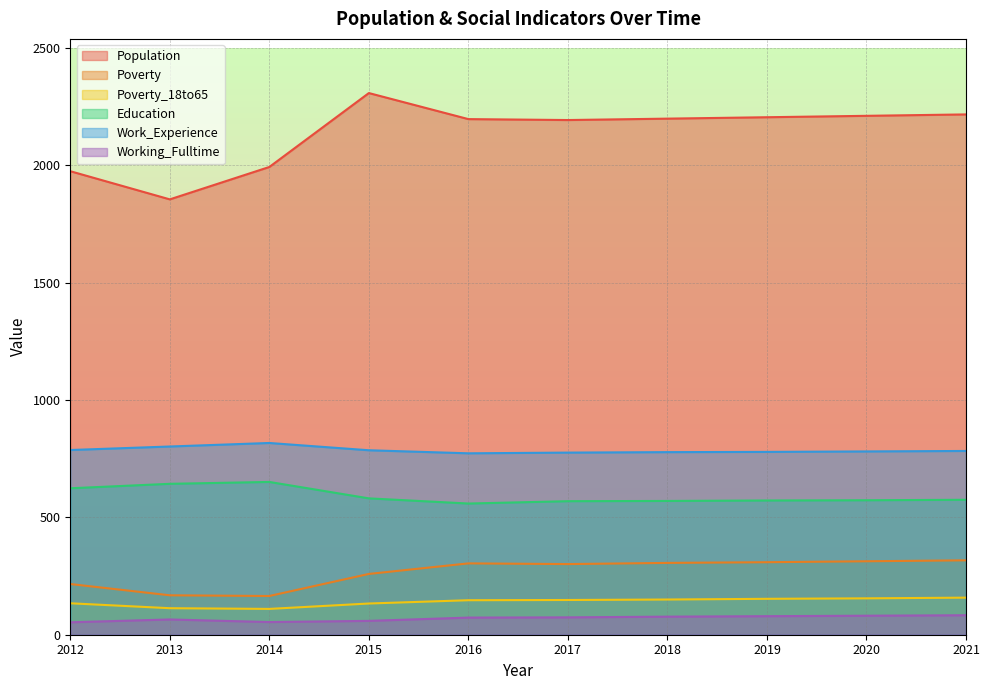

What is the average value of the Poverty_18to65 series?

140